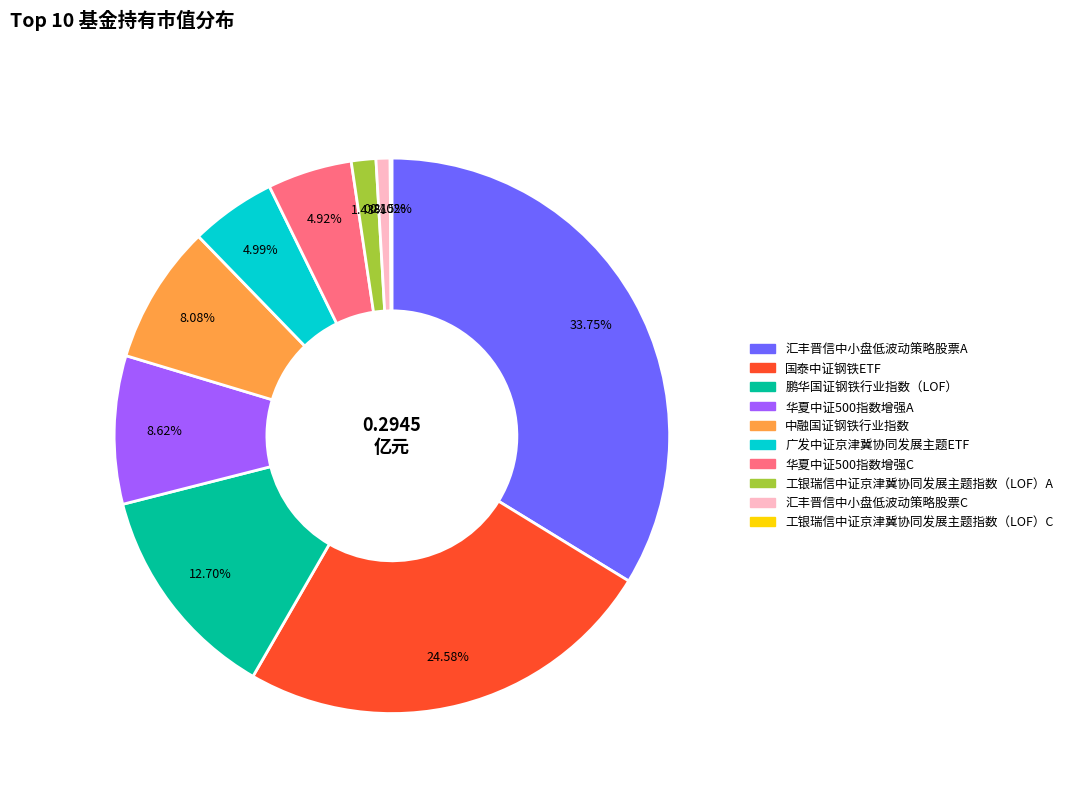

Combined, do 国泰中证钢铁ETF and 鹏华国证钢铁行业指数（LOF） account for over 50%?

No